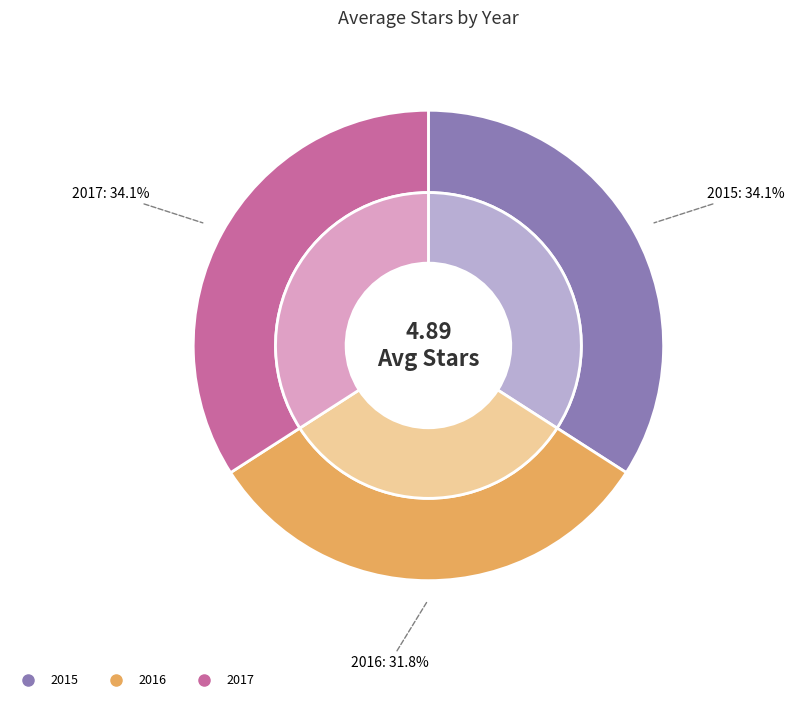

Between 2017 and 2015, which is larger?

2017